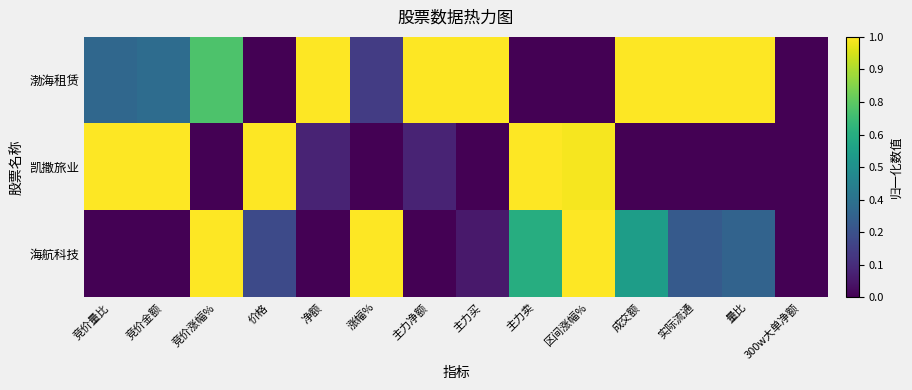

Which series has the widest spread of values?

渤海租赁